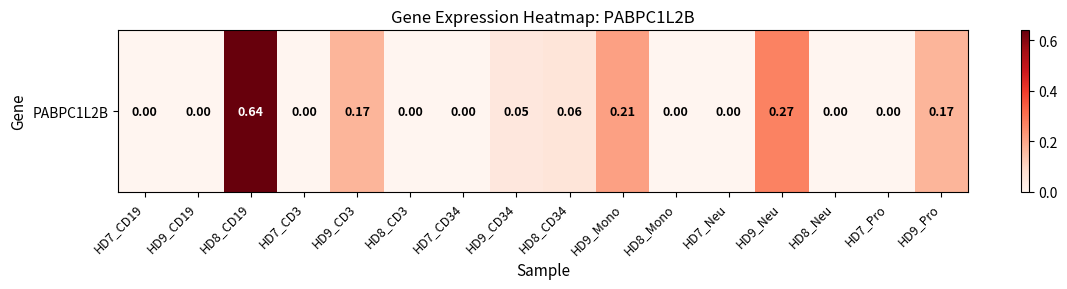

Between HD7_CD19 and HD7_CD3, which is larger?

HD7_CD19